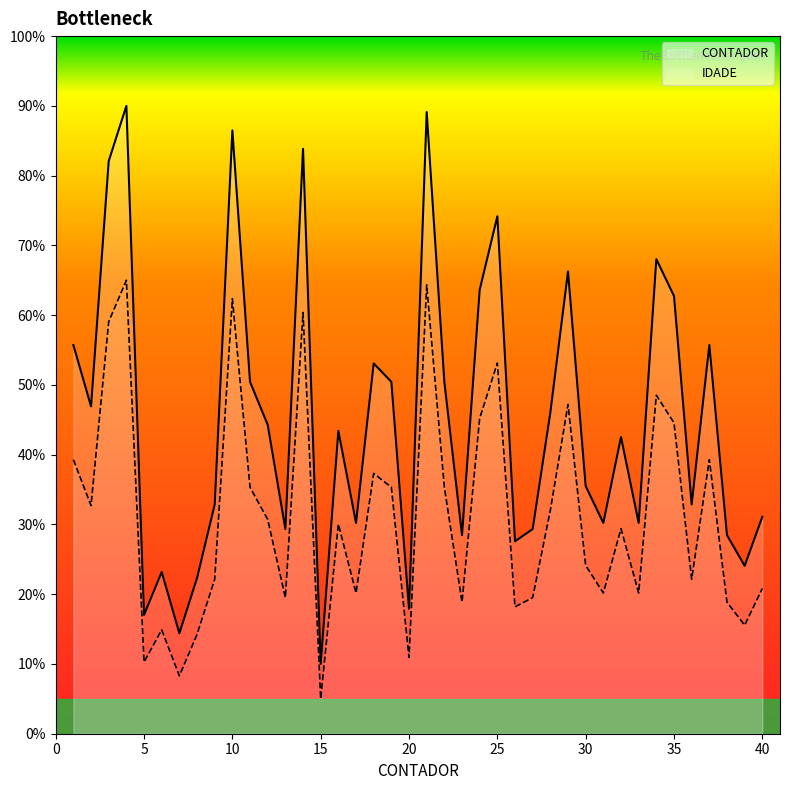

List the labels in order of value, largest first.

4, 21, 10, 14, 3, 25, 34, 29, 24, 35, 1, 37, 18, 11, 19, 22, 2, 28, 12, 16, 32, 30, 9, 36, 40, 17, 31, 33, 13, 27, 23, 38, 26, 39, 6, 8, 20, 5, 7, 15